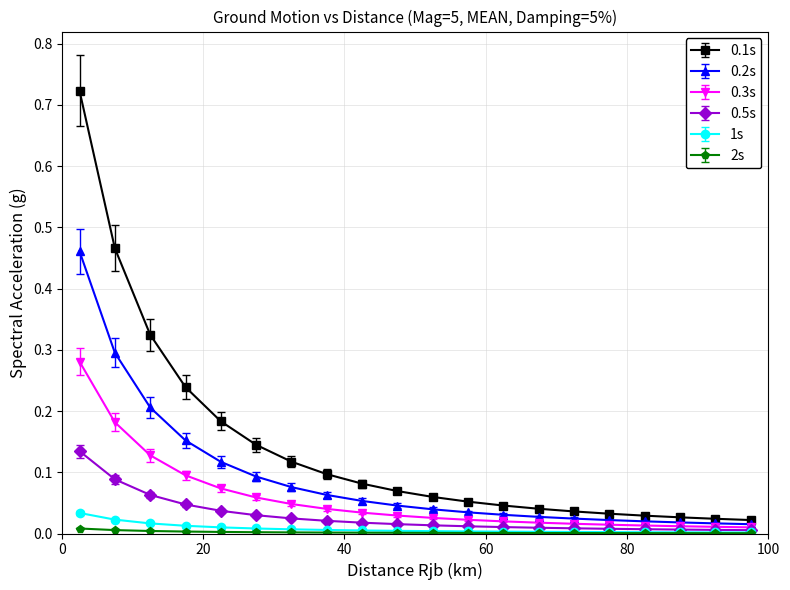

Which series has the largest total across all categories?

0.1s